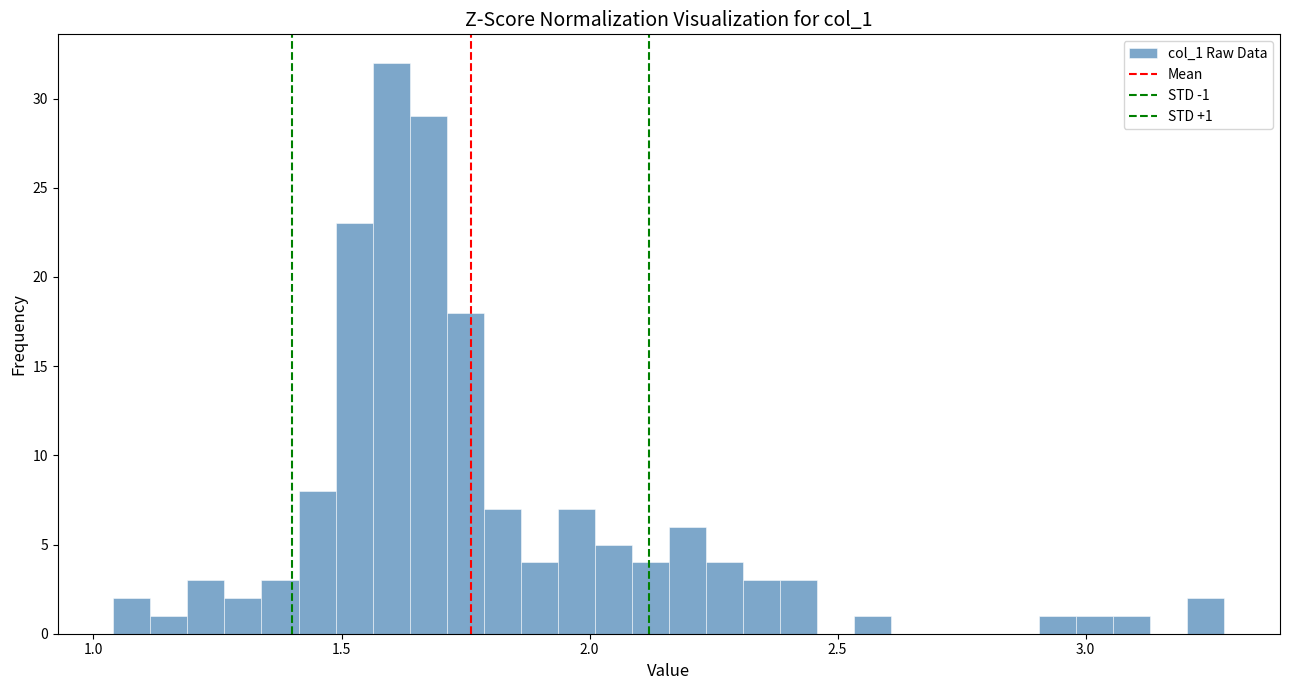

Read against the x-axis, roughly where is the centre of the tallest bar?

1.60